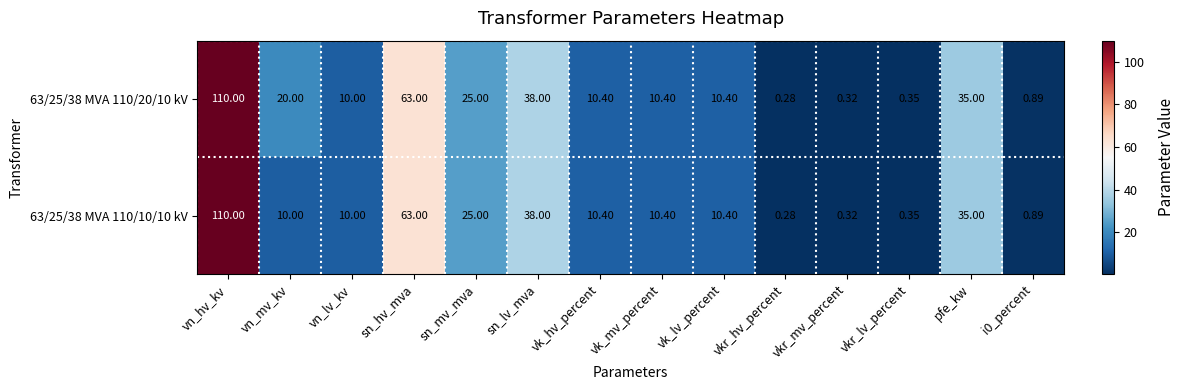

Where does the 63/25/38 MVA 110/10/10 kV series first go above 10?

vn_hv_kv